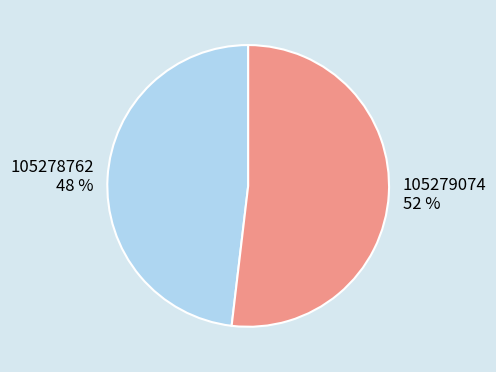

To the nearest percent, what percentage of the pie is 105278762?

48%